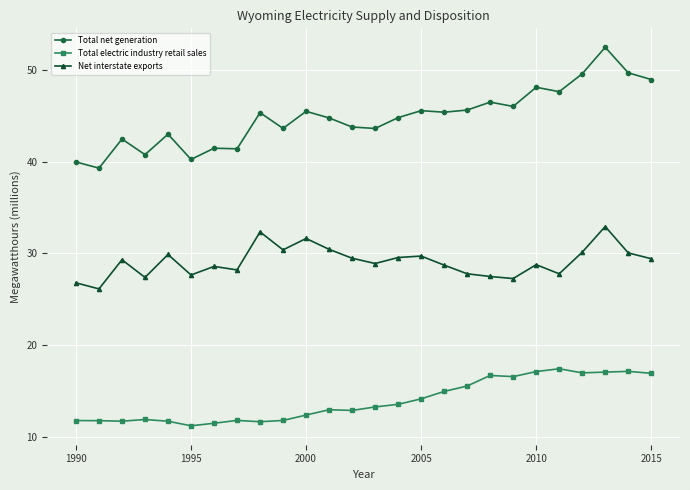

Rank the series by their average value, from highest to lowest.

Total net generation, Net interstate exports, Total electric industry retail sales